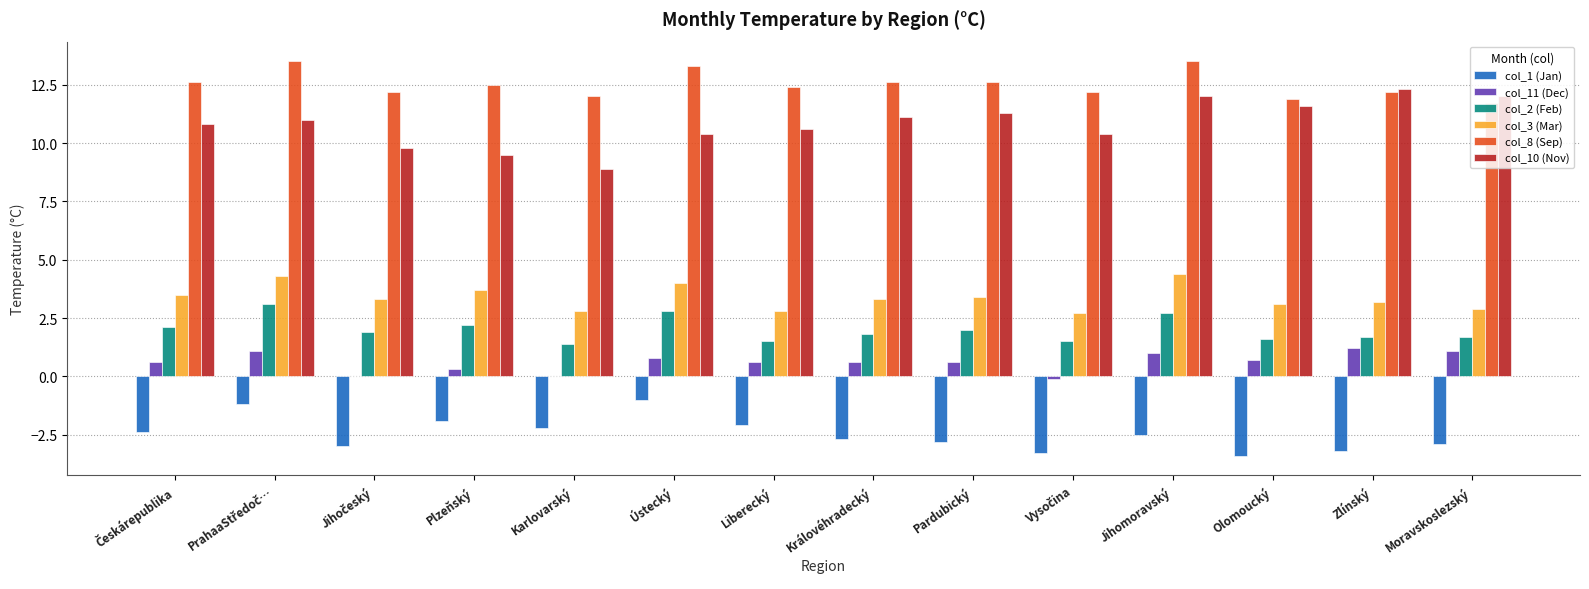

The value of col_10 (Nov) at Královéhradecký is 3.3. True or false?

False